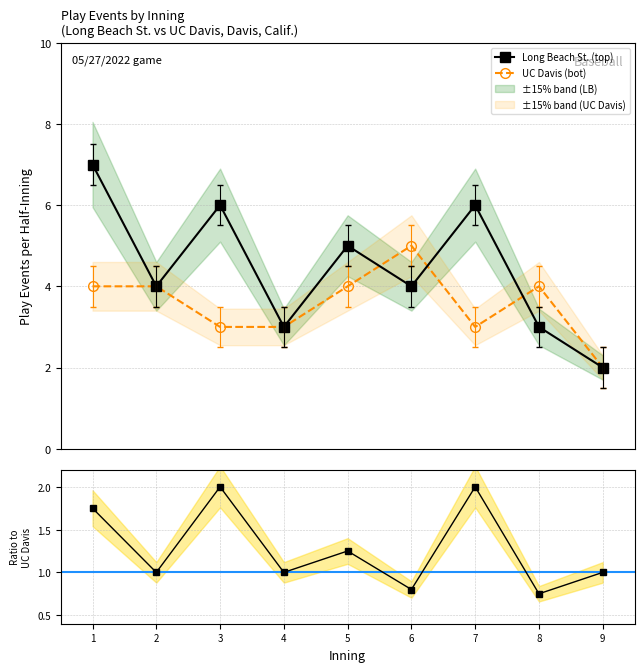

List the series in order of their overall mean, highest first.

Long Beach St. (top), UC Davis (bot), LB / UC Davis